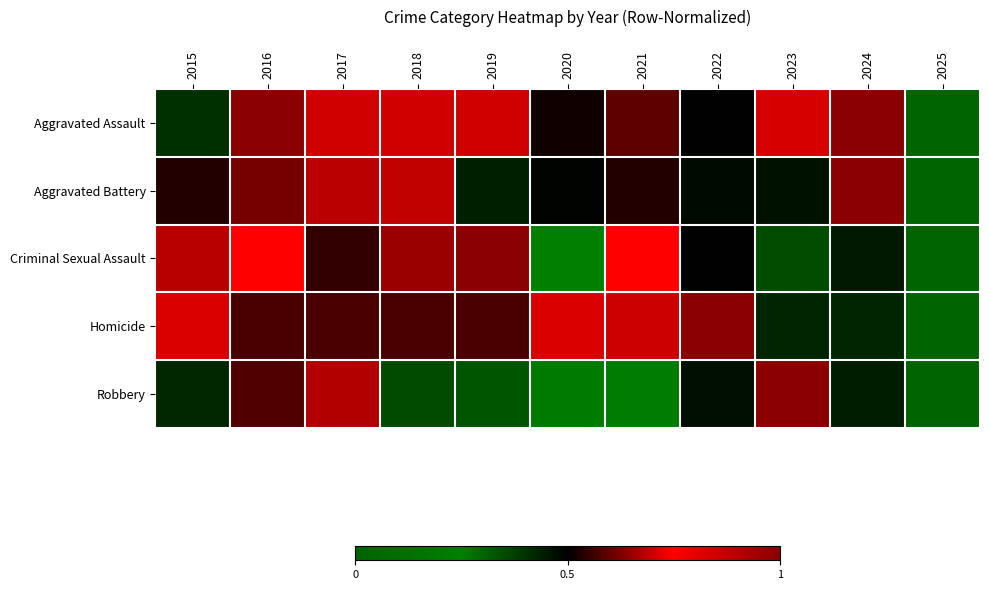

Which category has the highest value across all series?

2023